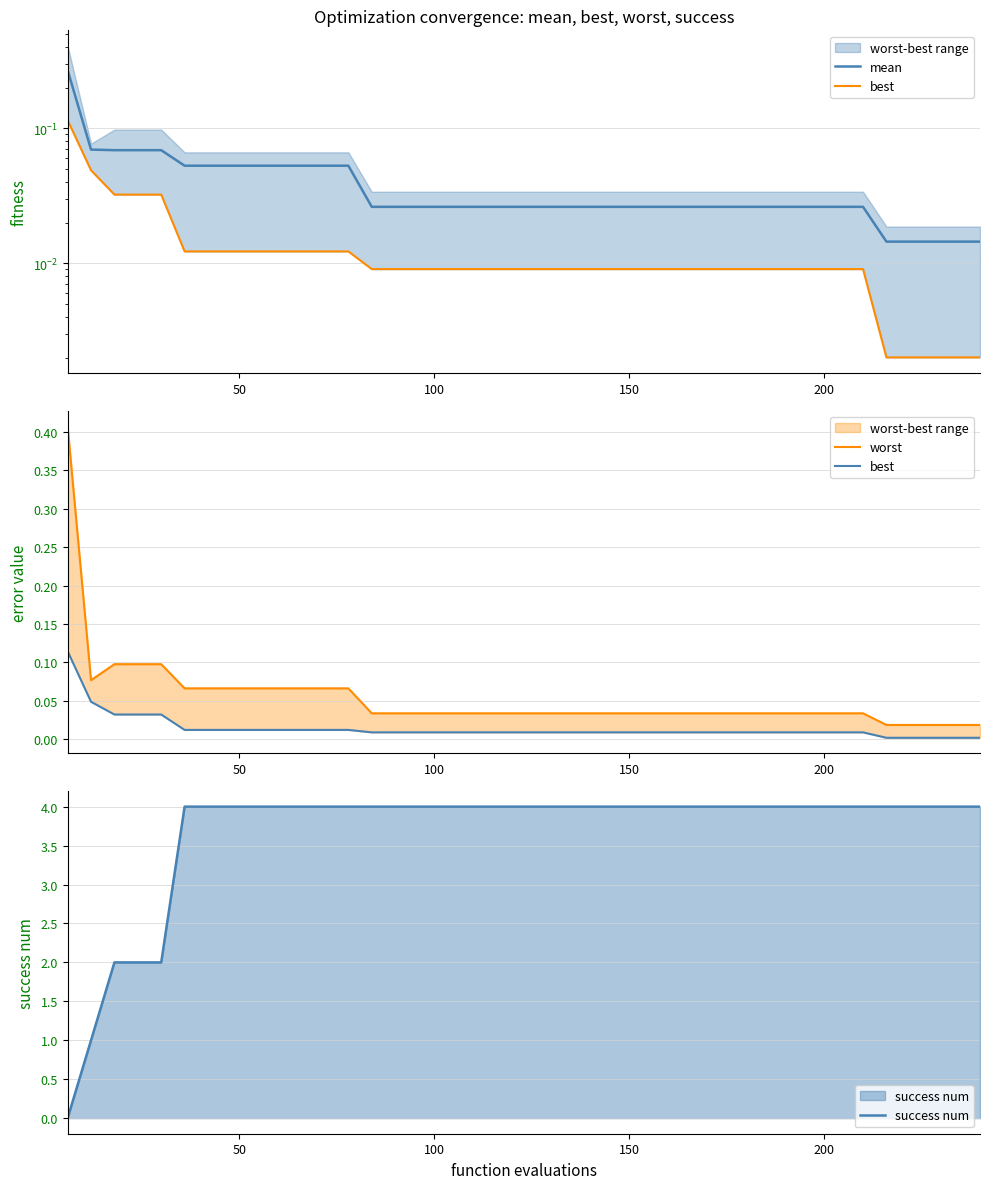

What is the highest value of the success num series?

4